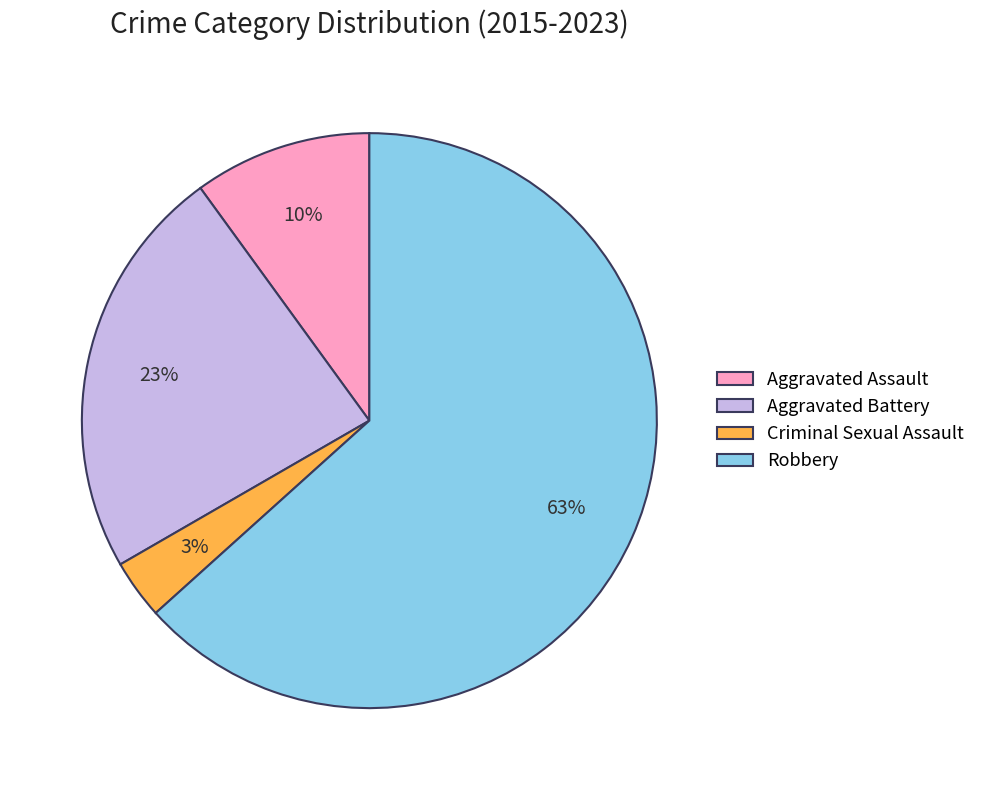

To the nearest percent, what is the average slice percentage?

25%